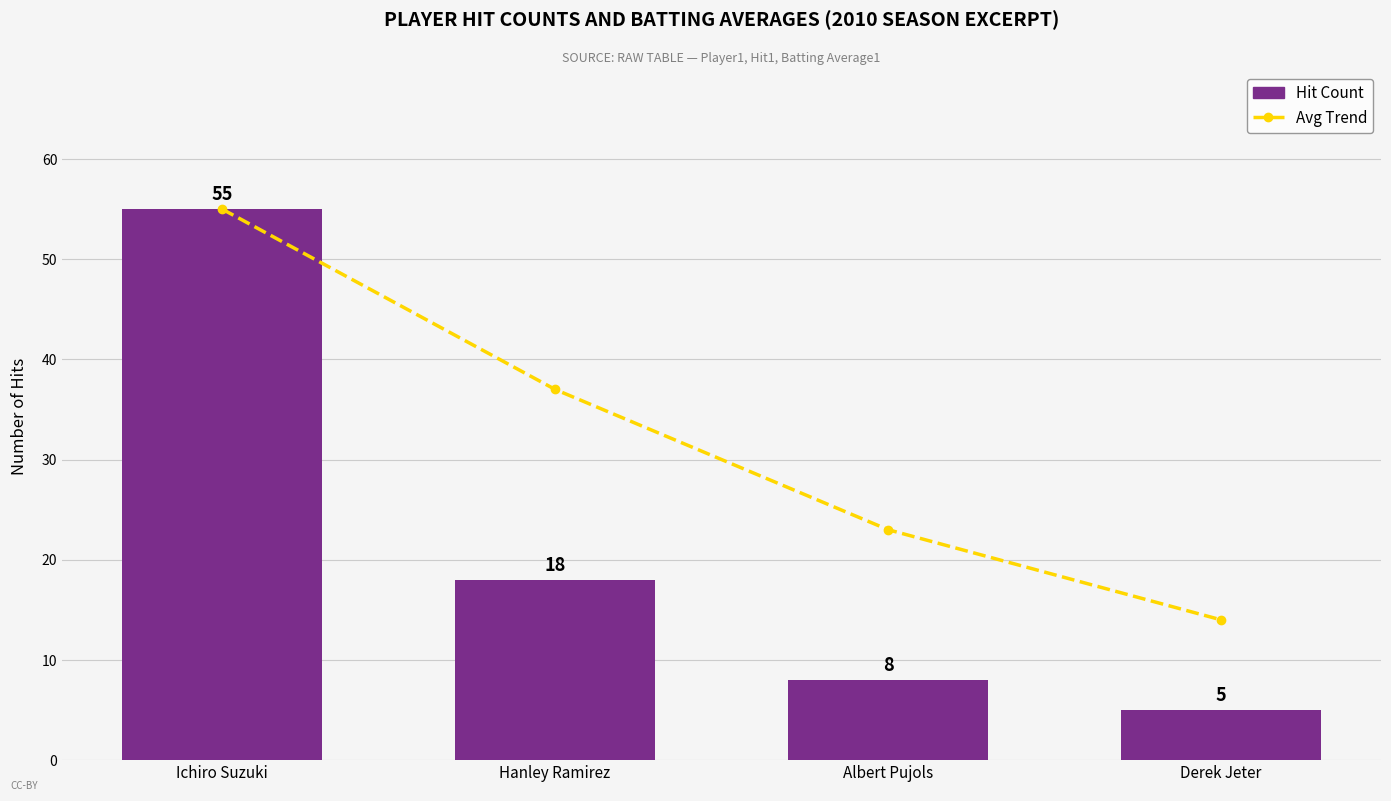

The value of Avg Trend at Derek Jeter is 10. True or false?

False